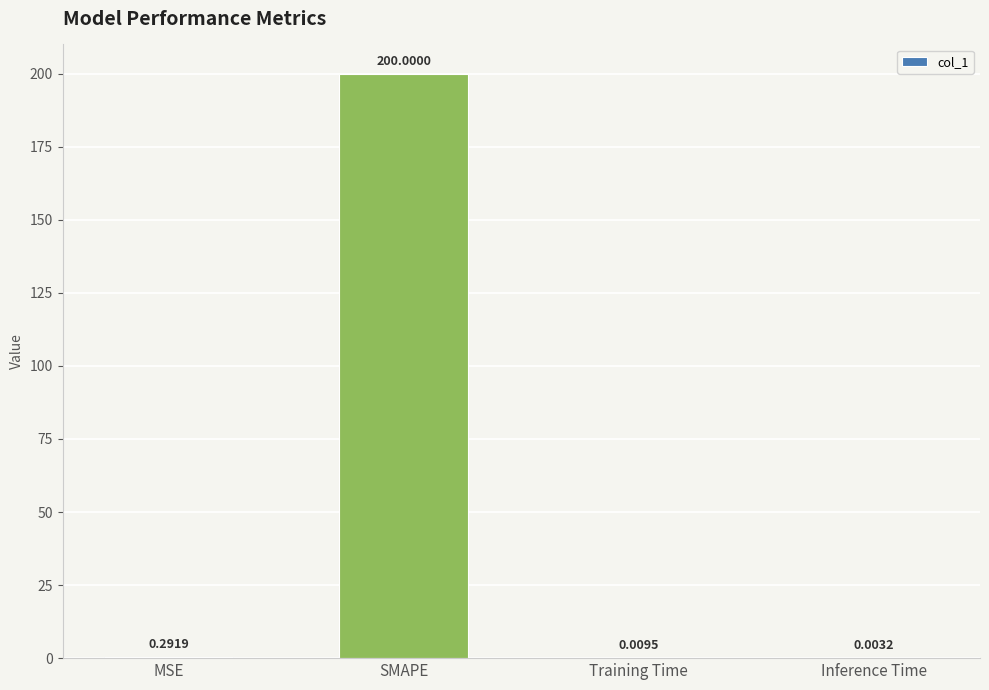

What is the sum of all values?

200.3